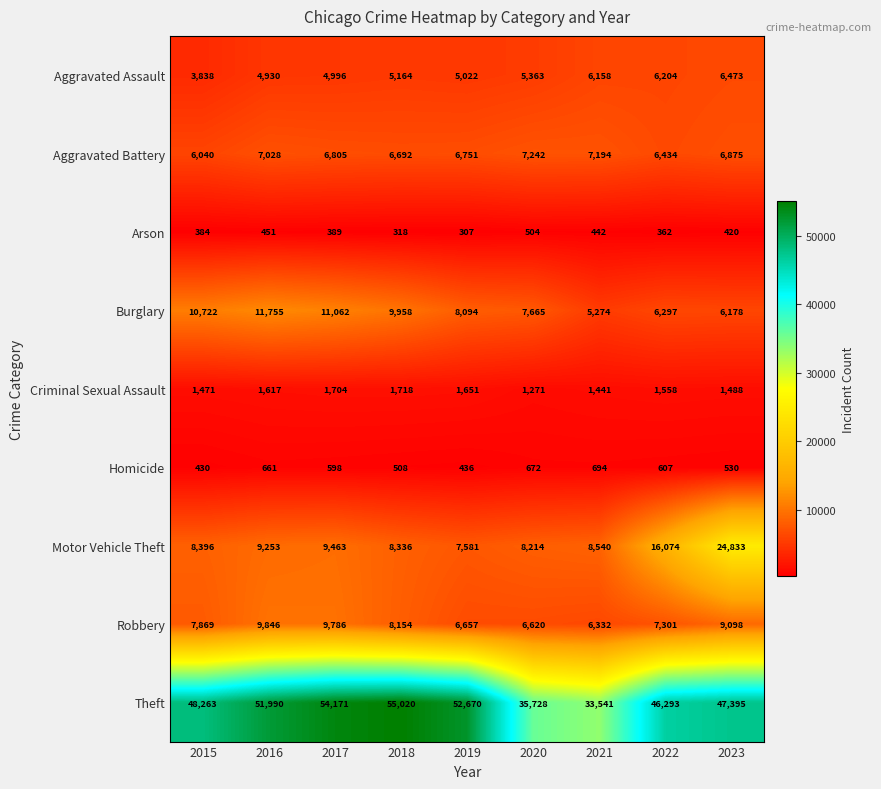

The Aggravated Battery series shows 2486 at 2016. True or false?

False